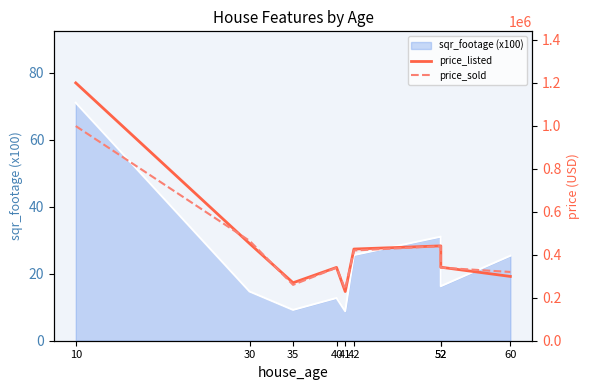

Between which two adjacent categories do price_sold and price_listed first intersect?

10 and 30